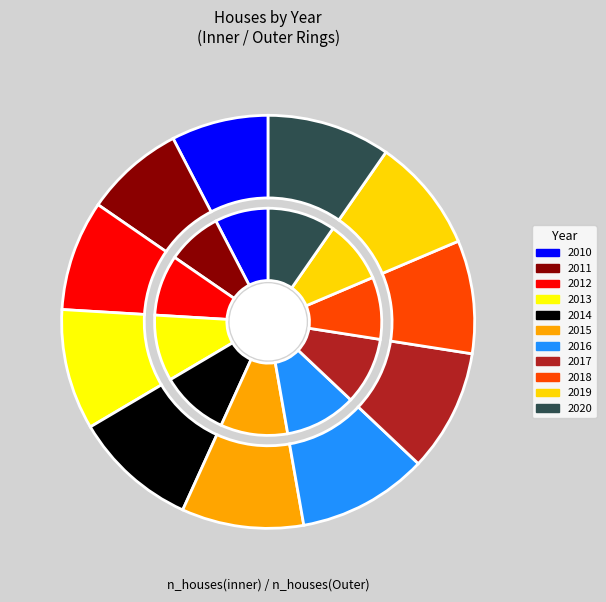

Between 2010 and 2019, which is larger?

2019